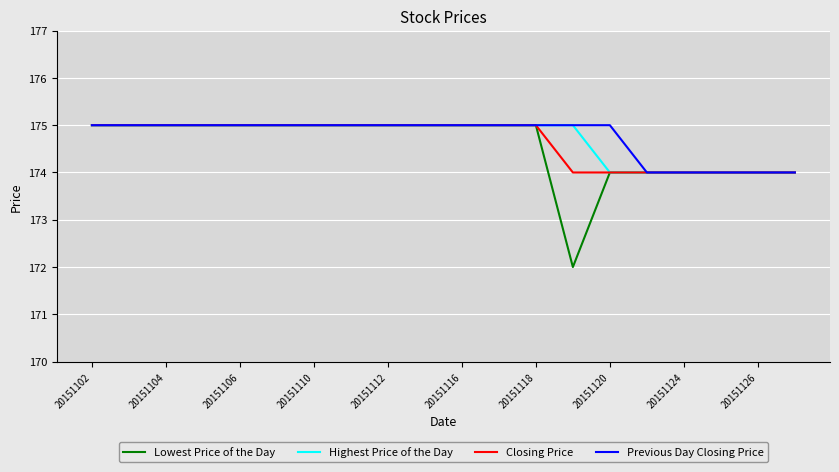

What is the highest value of the Lowest Price of the Day series?

175